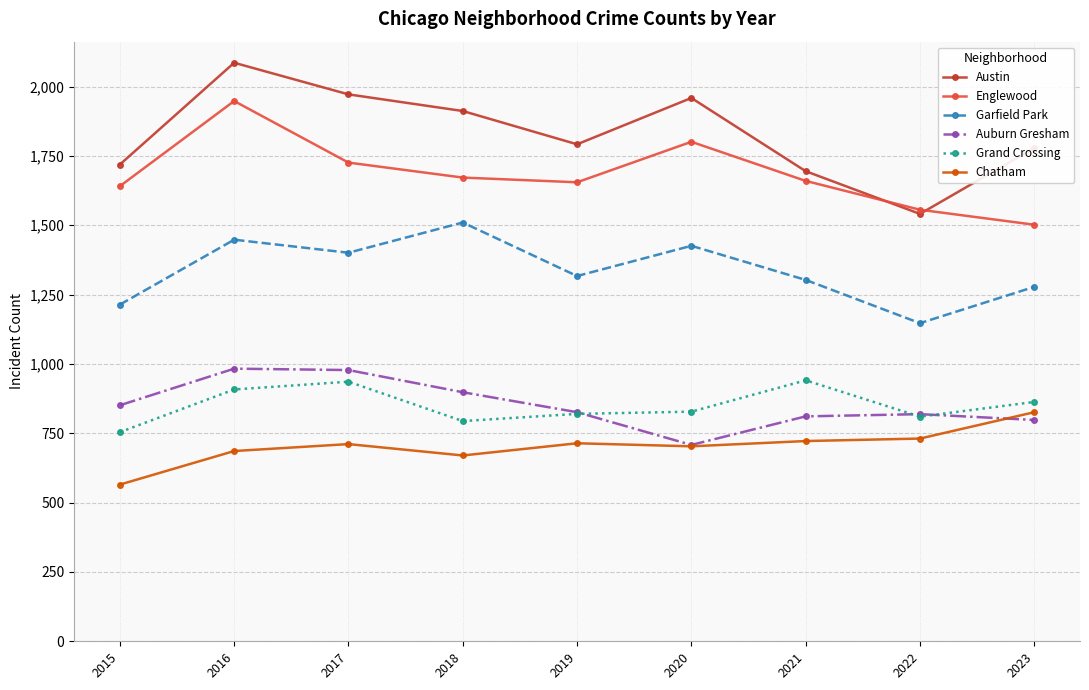

Is this an area chart (filled region under the line)?

No